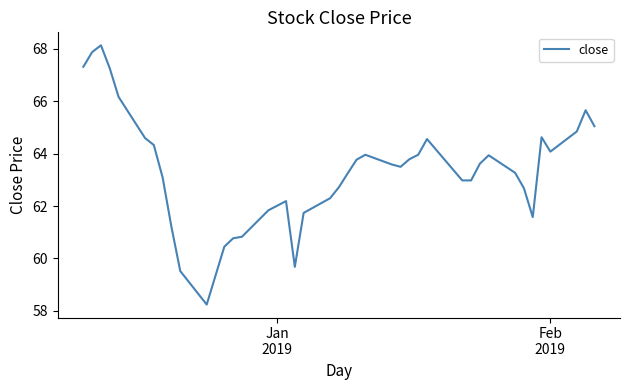

What is the smallest value displayed?

58.2